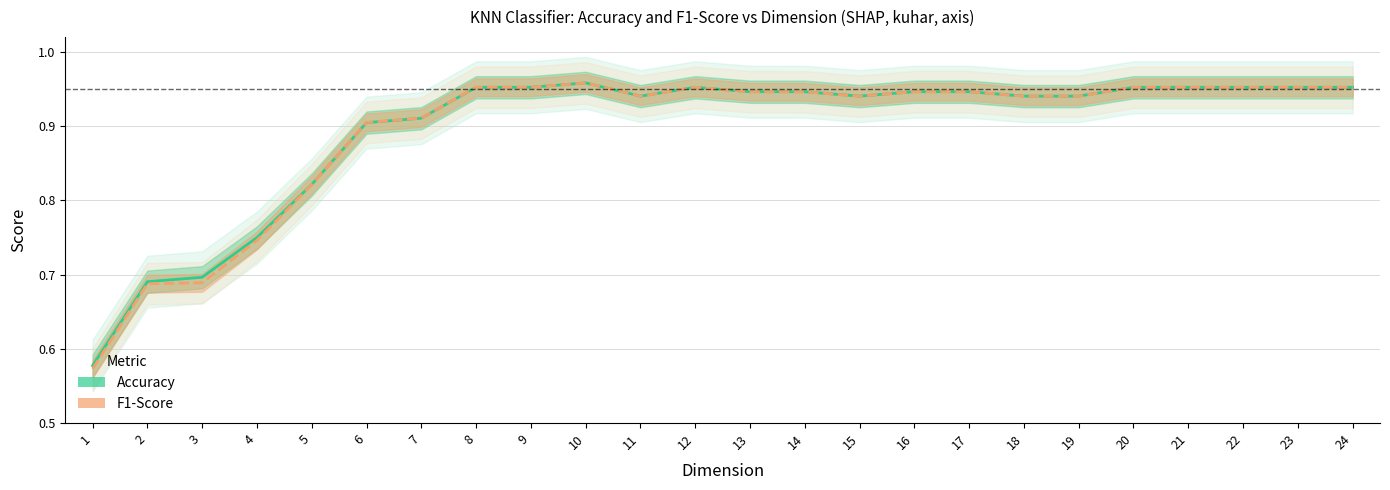

List the series in order of their peak value, lowest first.

F1-Score, Accuracy